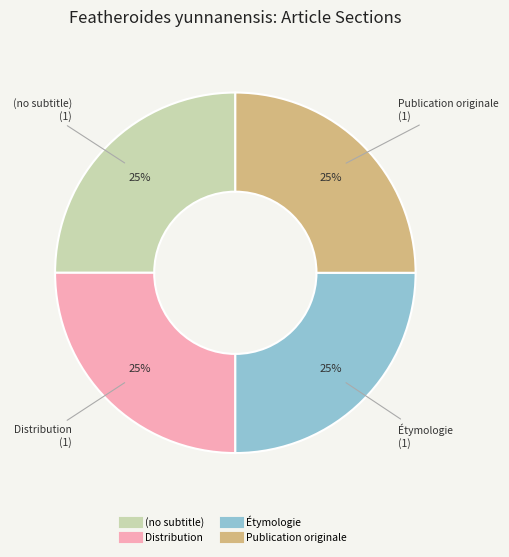

To the nearest percent, what is the average slice percentage?

25%